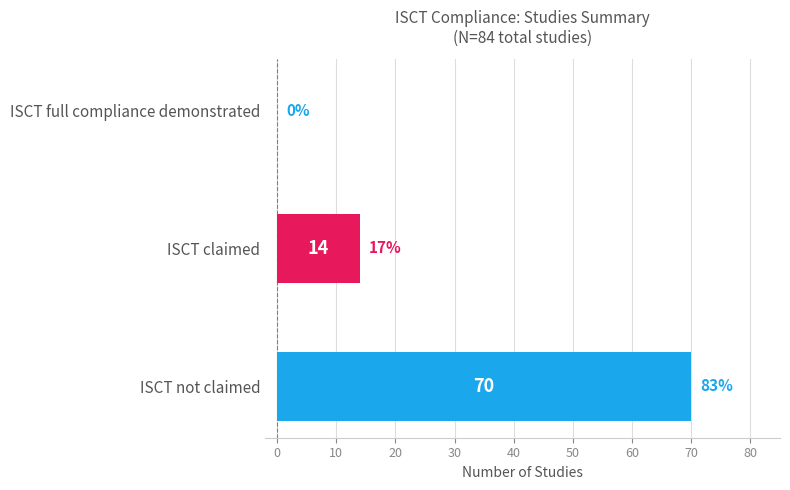

What is the change in value from ISCT not claimed to ISCT full compliance demonstrated?

-70